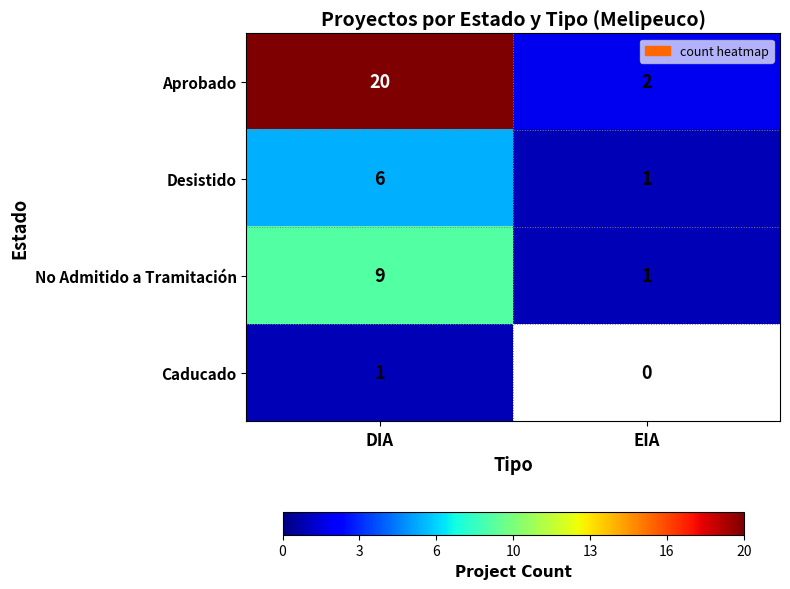

Is it true that Aprobado equals 3 at EIA?

False